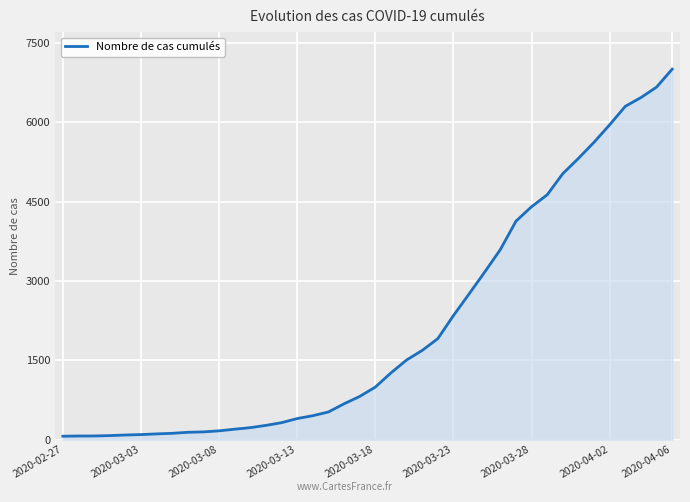

Which label corresponds to the largest value in the chart?

2020-04-06